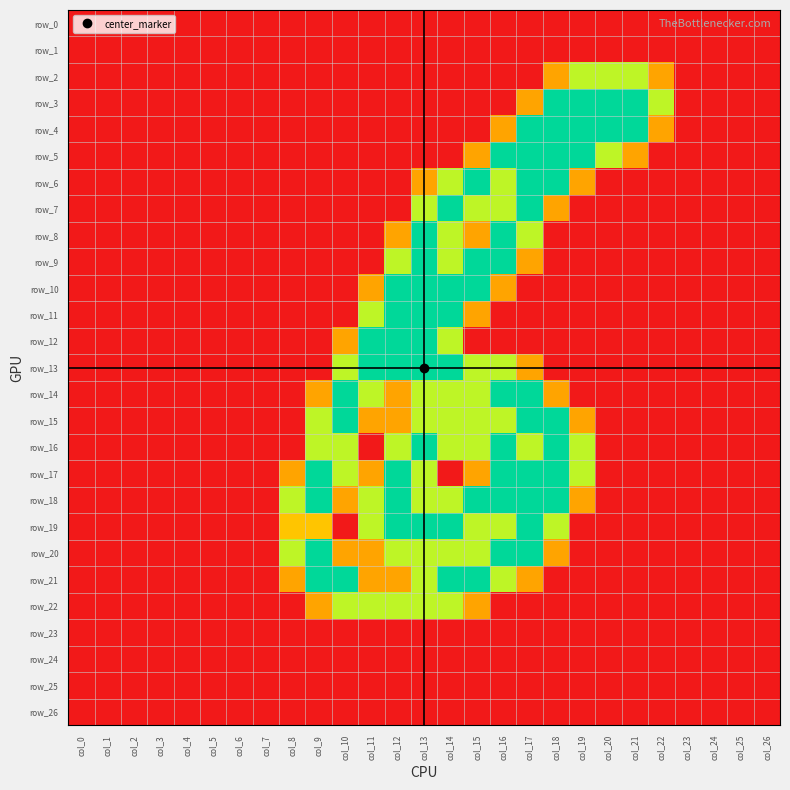

How many distinct data groups are displayed?

27